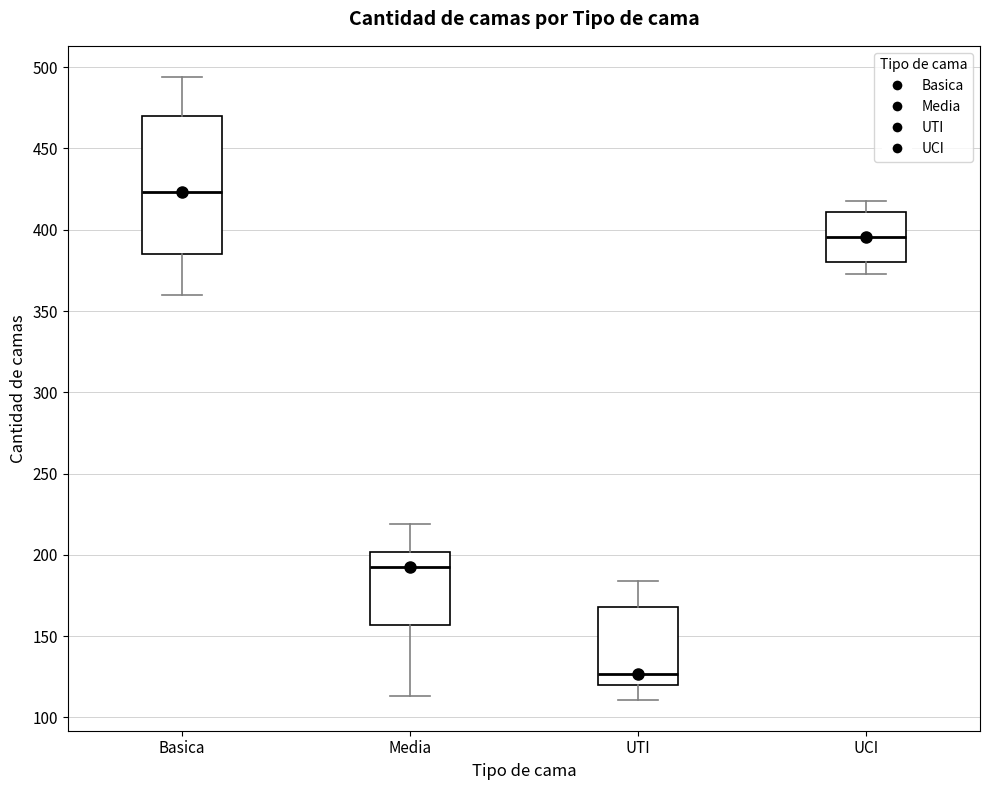

Where is the lower edge of the box for Basica on the y-axis? The values are not printed on the chart, so give them approximately, as read against the axis.

385